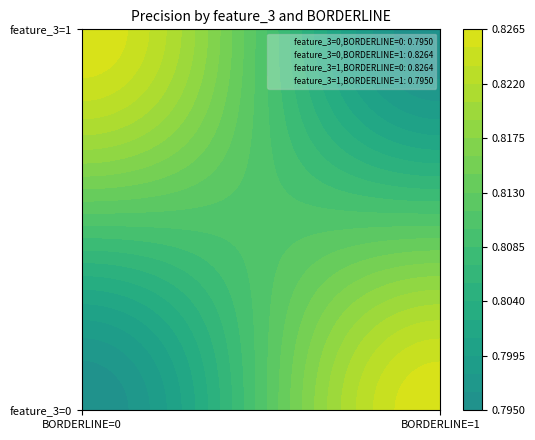

Is the value of recall at 0 greater than the value of precision at 0?

No